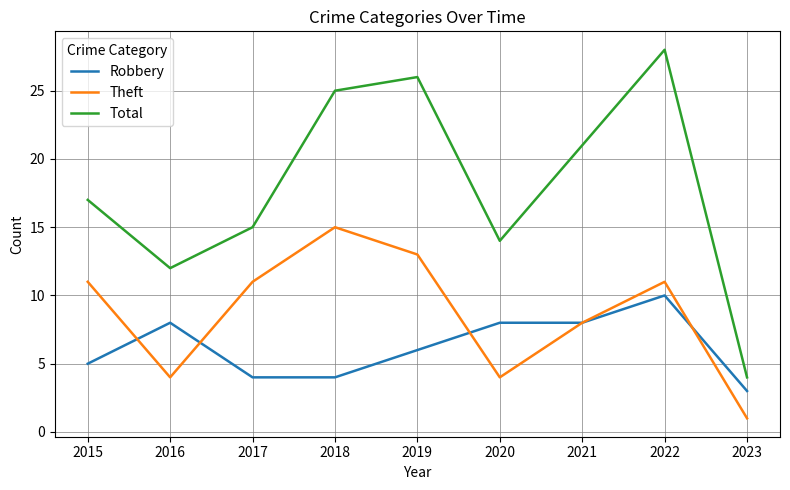

True or false: Robbery and Total intersect in this chart.

False